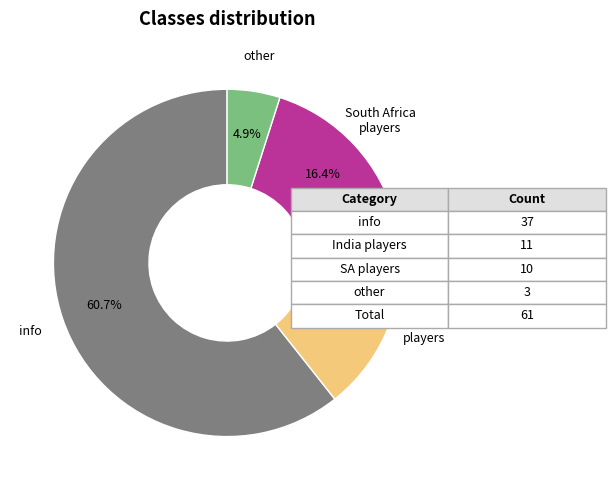

To the nearest percent, what is the difference between the largest and smallest slice percentages?

56%